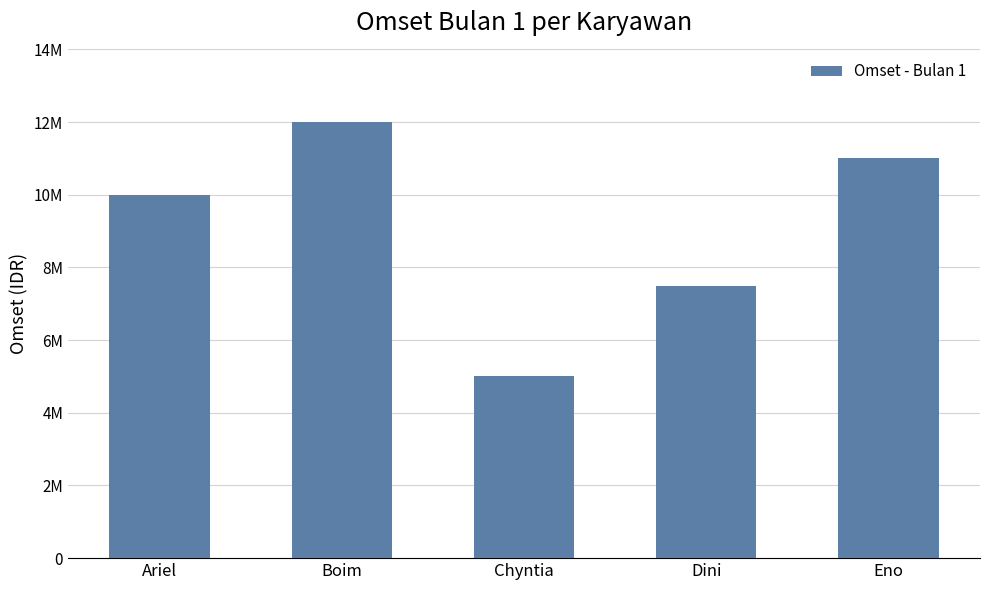

Are the bars horizontal?

No